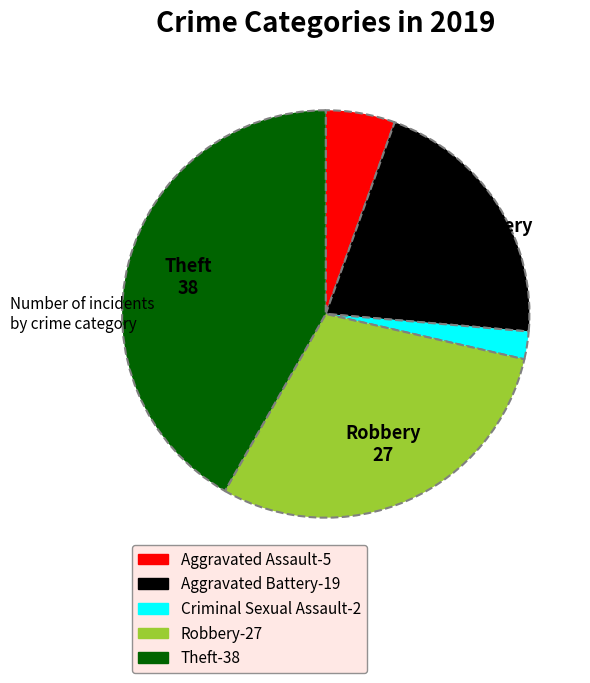

How many slices are in this pie chart?

5